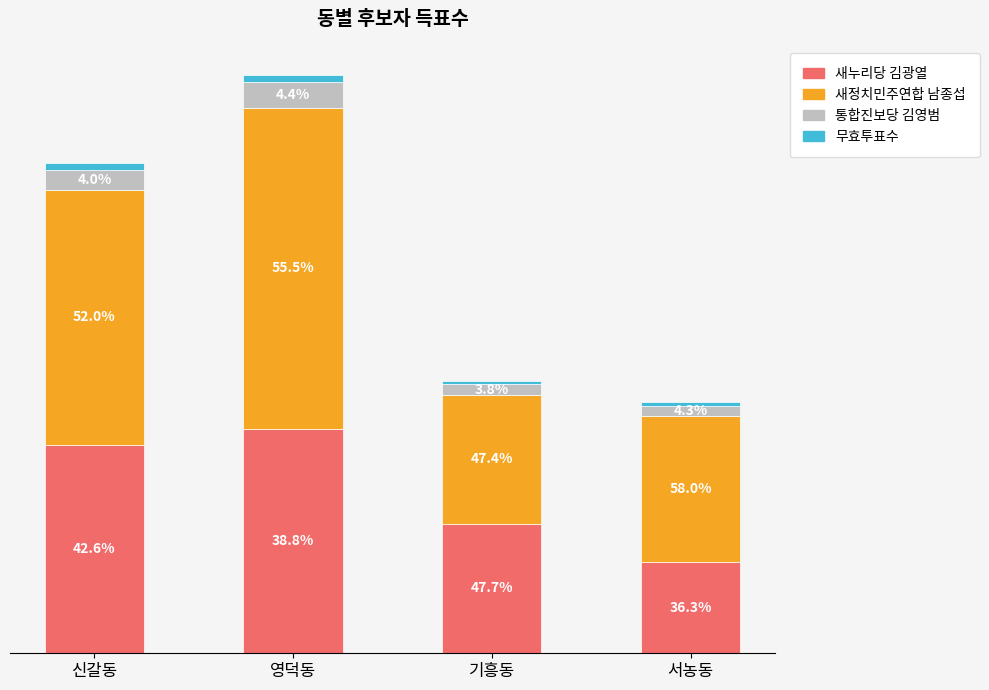

Which series has the largest range (max minus min)?

새정치민주연합 남종섭